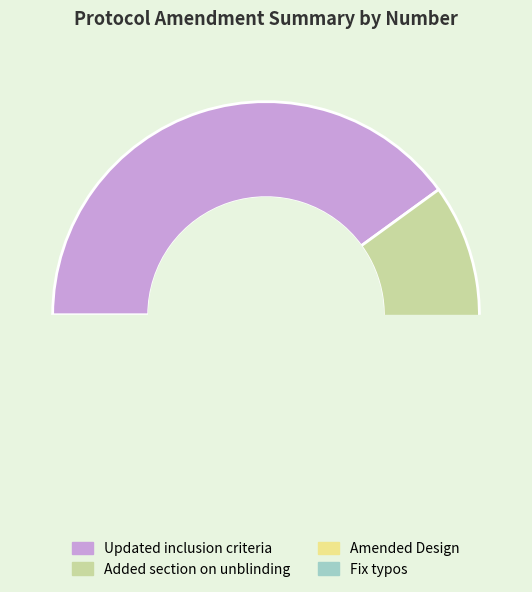

How many segments does this pie chart have?

4